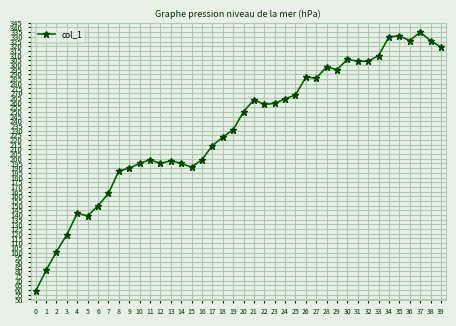

True or false: the data has more than 1 interior local peaks.

True